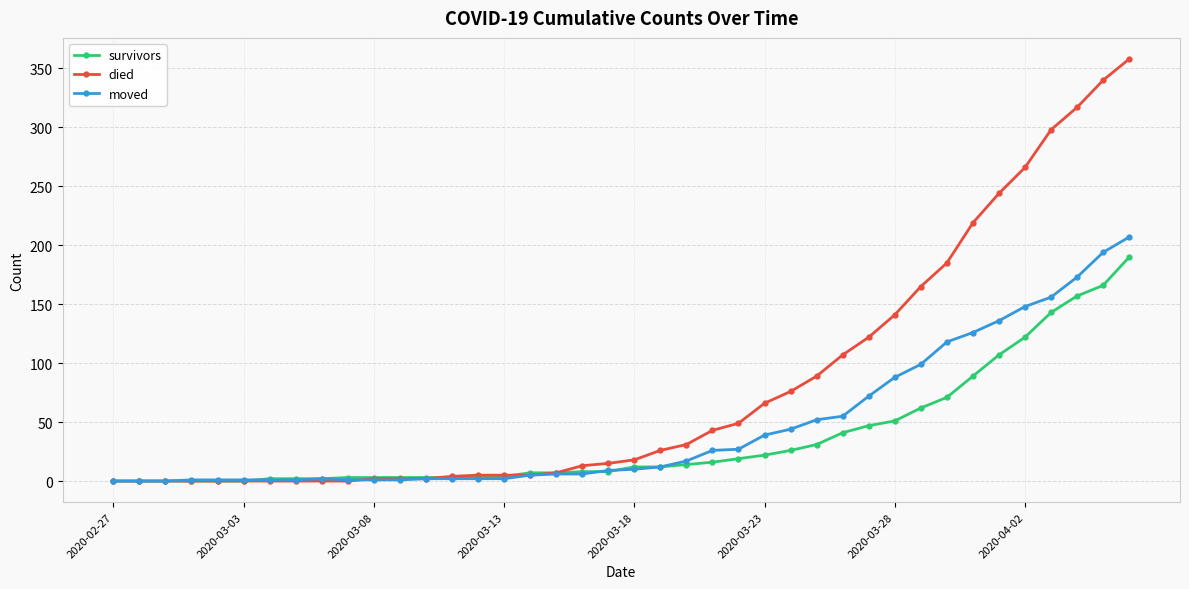

At how many categories does at least one series exceed 287?

4